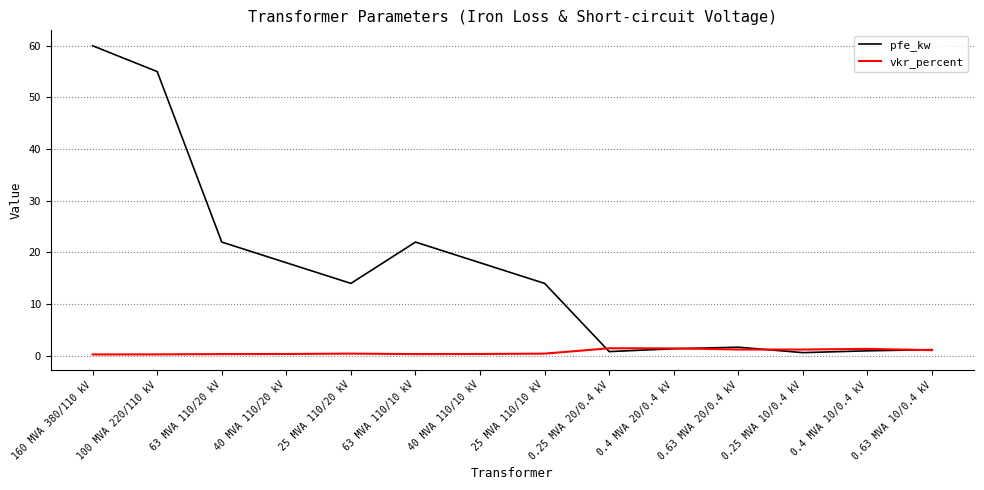

What is the total value across all series at 40 MVA 110/10 kV?

18.3